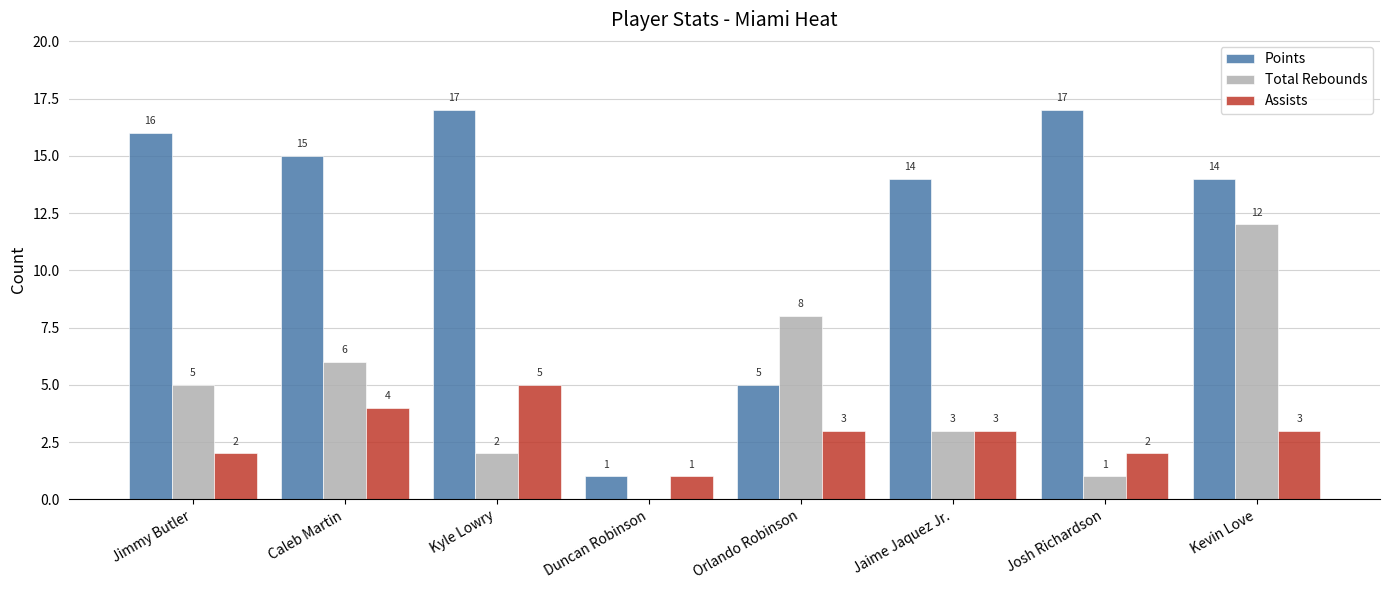

Which series has the widest spread of values?

Points